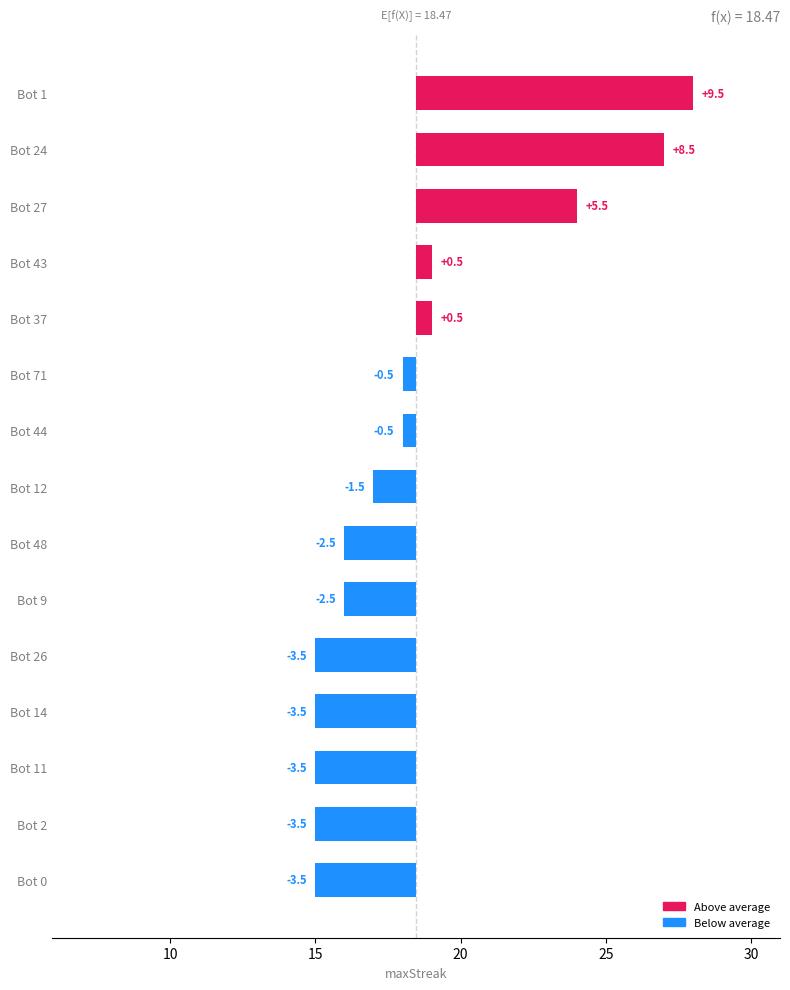

True or false: the data shows -5.9 at Bot 0.

False